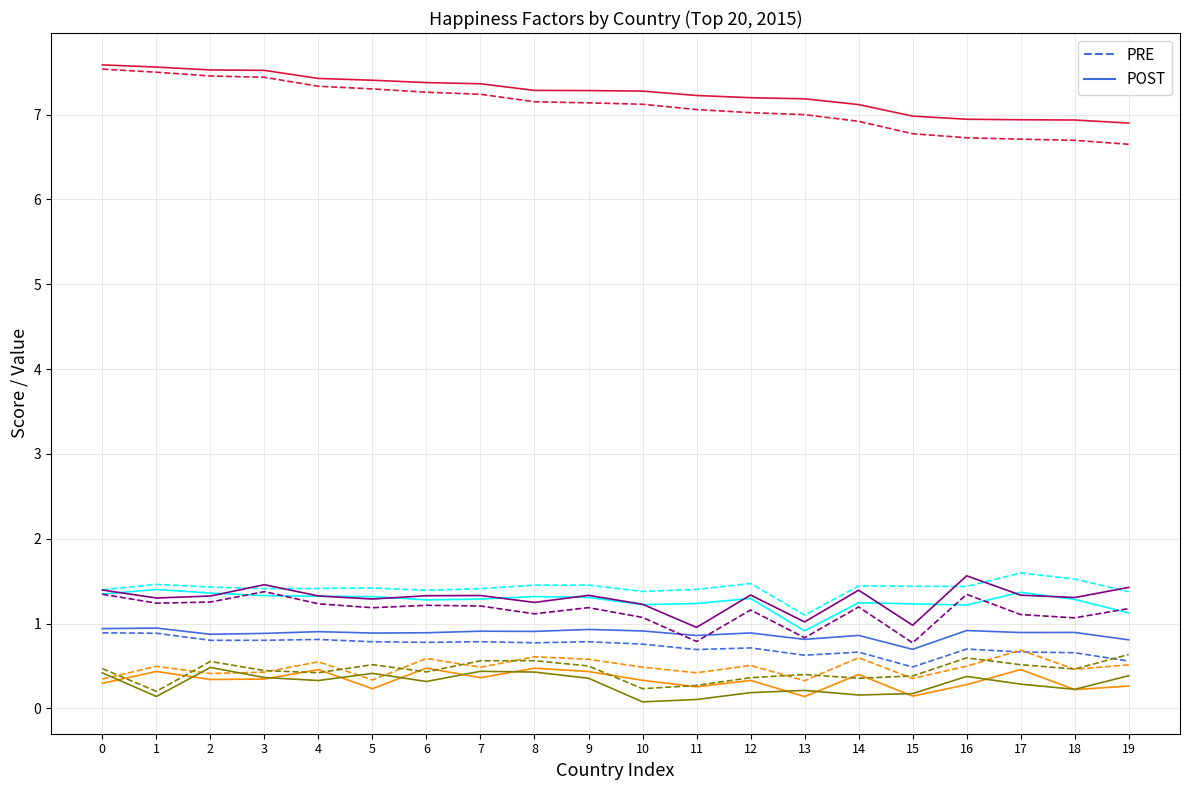

Reading left to right, what are all the values shown in this chart?

Family: 1.4	1.5	1.4	1.4	1.4	1.4	1.4	1.4	1.5	1.5	1.4	1.4	1.5	1.1	1.4	1.4	1.4	1.6	1.5	1.4
Health (Life Expectancy): 0.9	0.9	0.8	0.8	0.8	0.8	0.8	0.8	0.8	0.8	0.8	0.7	0.7	0.6	0.7	0.5	0.7	0.7	0.7	0.6
Generosity: 0.3	0.5	0.4	0.4	0.6	0.3	0.6	0.5	0.6	0.6	0.5	0.4	0.5	0.3	0.6	0.4	0.5	0.7	0.5	0.5
Economy (GDP per Capita): 1.3	1.2	1.3	1.4	1.2	1.2	1.2	1.2	1.1	1.2	1.1	0.8	1.2	0.8	1.2	0.8	1.3	1.1	1.1	1.2
Trust (Government Corruption): 0.5	0.2	0.6	0.4	0.4	0.5	0.4	0.6	0.6	0.5	0.2	0.3	0.4	0.4	0.4	0.4	0.6	0.5	0.5	0.6
Happiness Score: 7.5	7.5	7.5	7.4	7.3	7.3	7.3	7.2	7.2	7.1	7.1	7.1	7.0	7.0	6.9	6.8	6.7	6.7	6.7	6.7